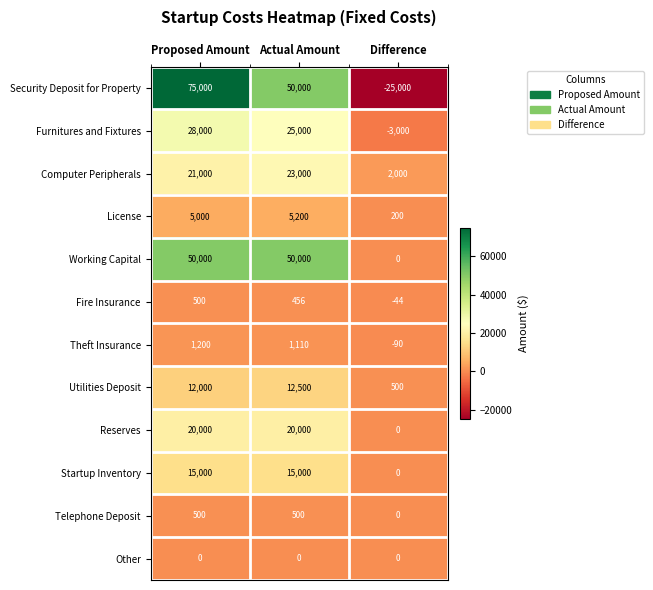

Rank the categories by Theft Insurance value from highest to lowest.

Proposed Amount, Actual Amount, Difference